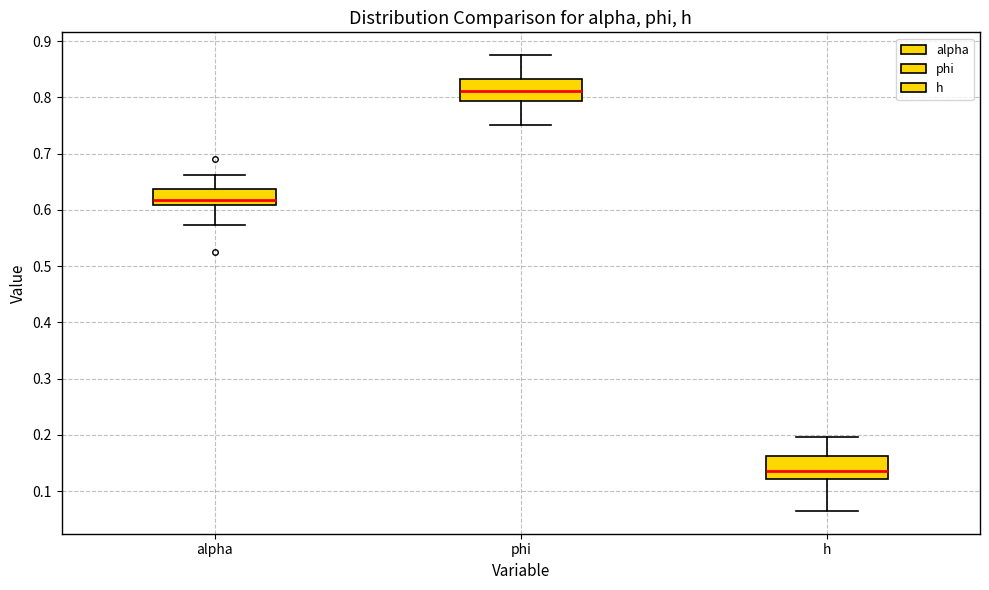

Which box has the lowest median line?

h